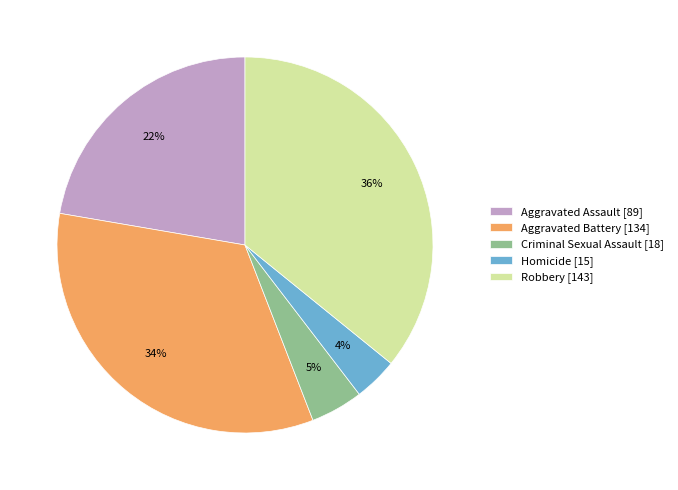

Rank the categories by value from highest to lowest.

Robbery, Aggravated Battery, Aggravated Assault, Criminal Sexual Assault, Homicide